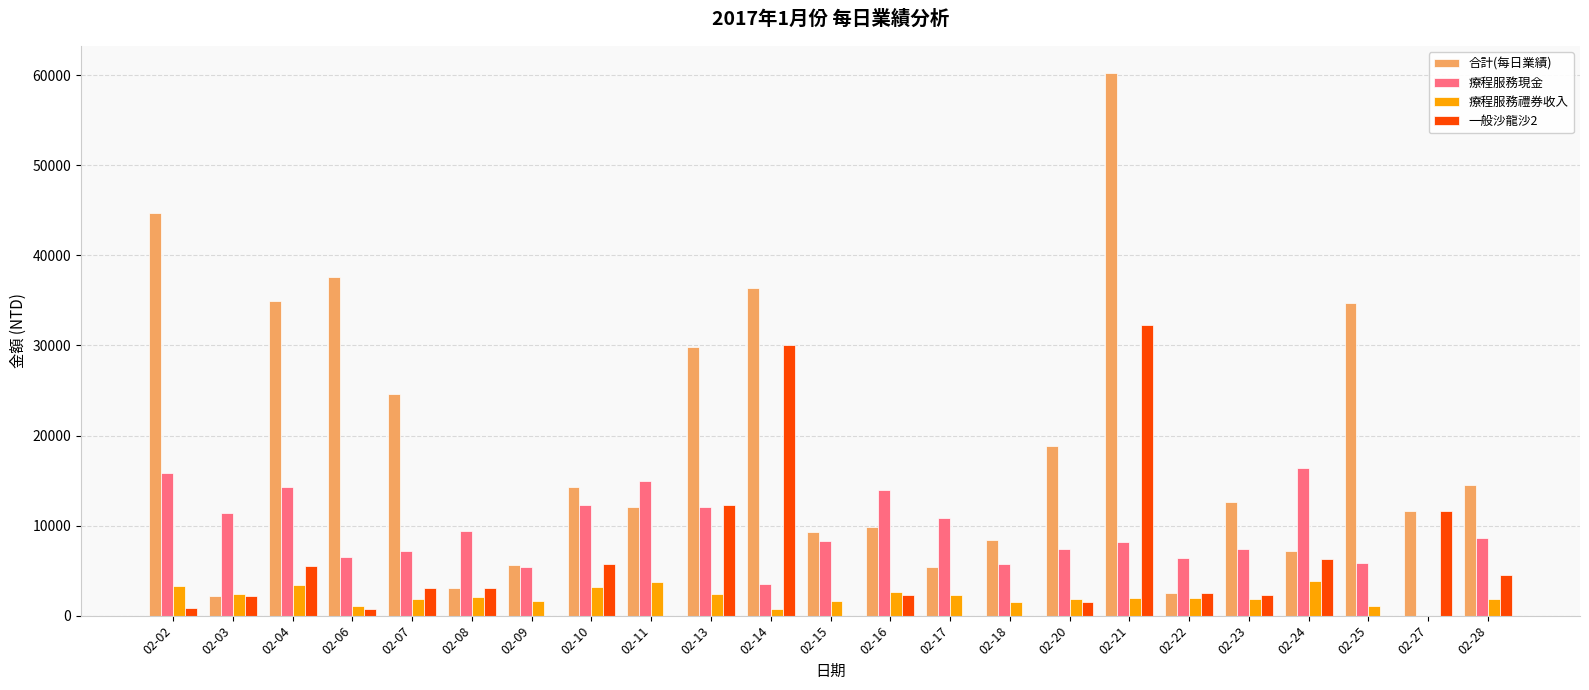

What is the sum of all 合計(每日業績) values?

440267